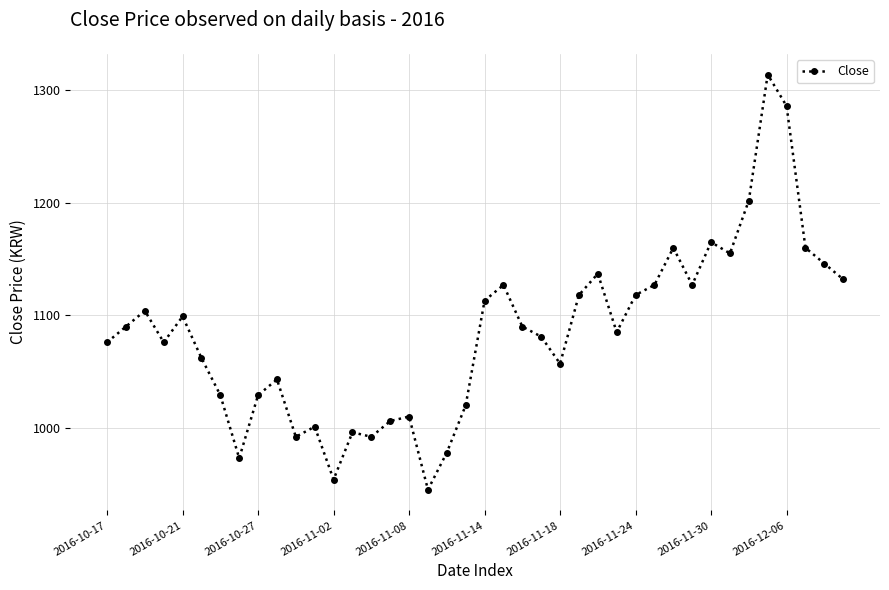

What is the average value?

1084